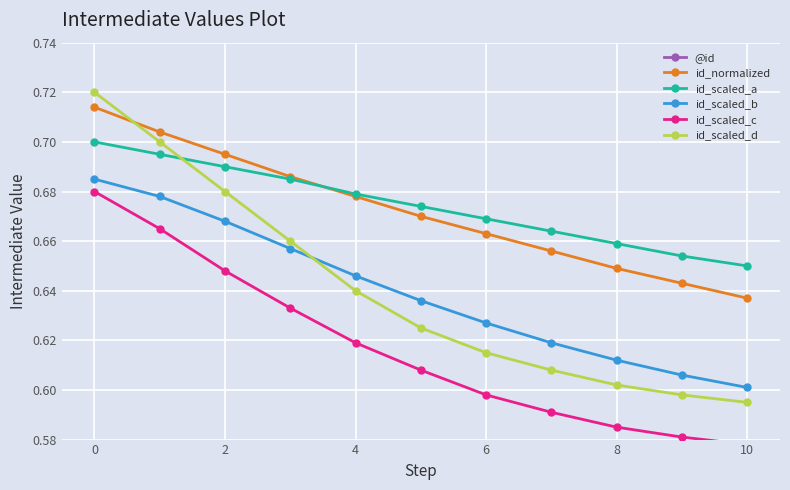

At which label does id_scaled_a reach its peak?

0